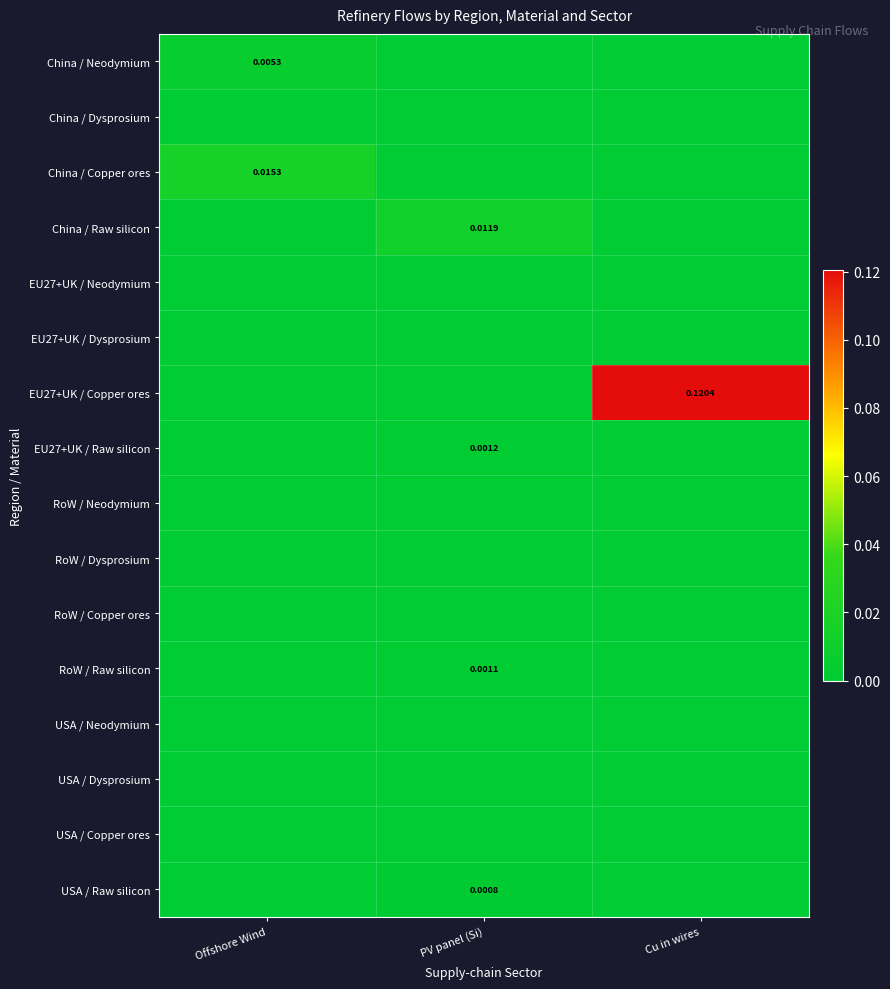

Which series changed the most between PV panel (Si) and Cu in wires?

EU27+UK / Copper ores